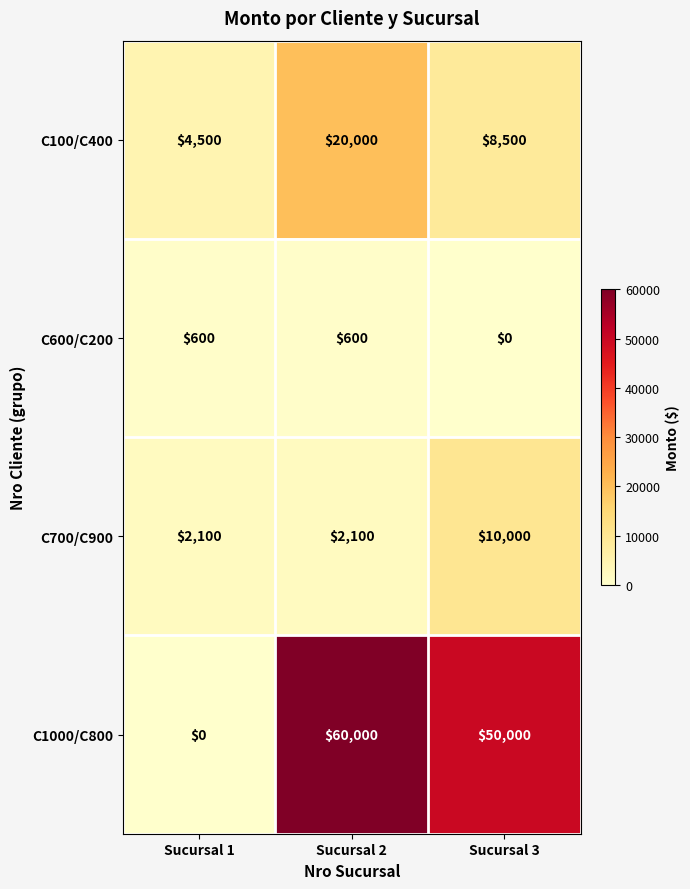

How many categories are shown in the chart?

3